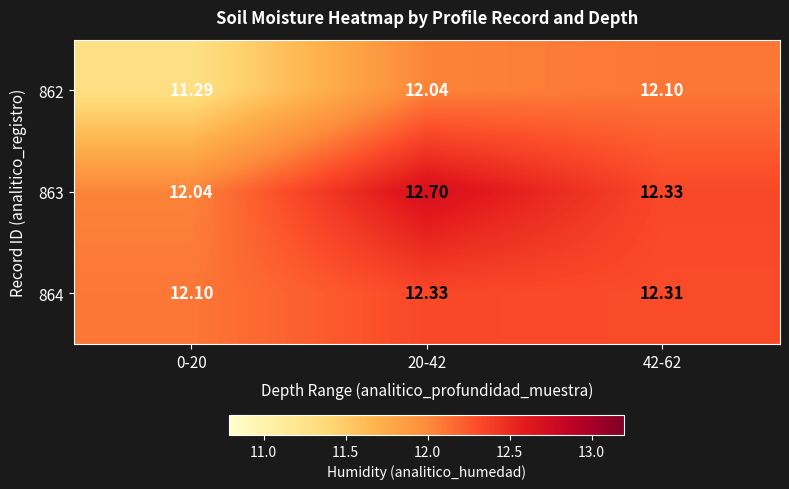

Is the value of 863 at 20-42 greater than the value of 862 at 0-20?

Yes